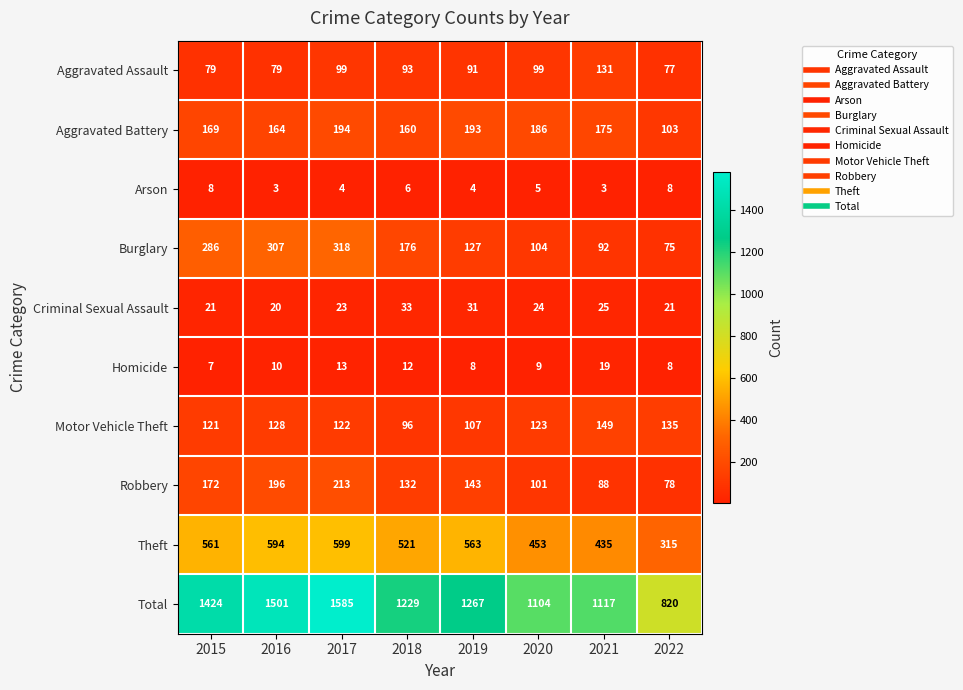

What is the minimum value for Theft?

315